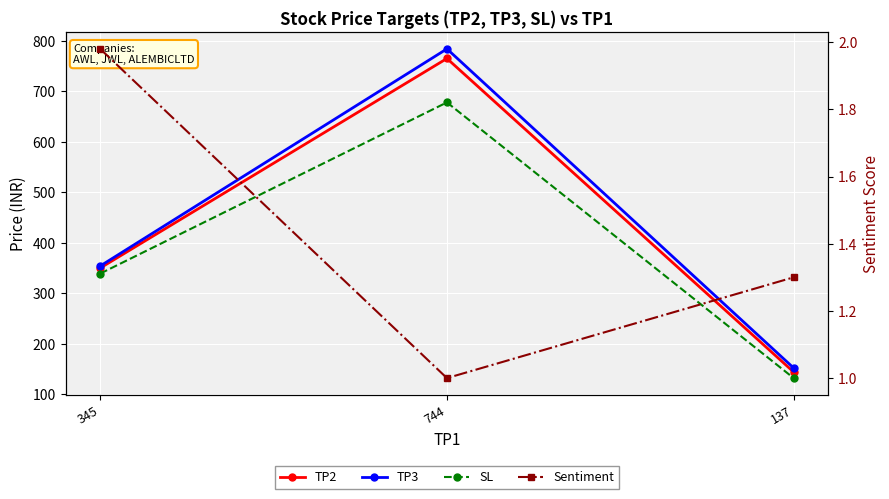

At which category is the sum across all series the highest?

744